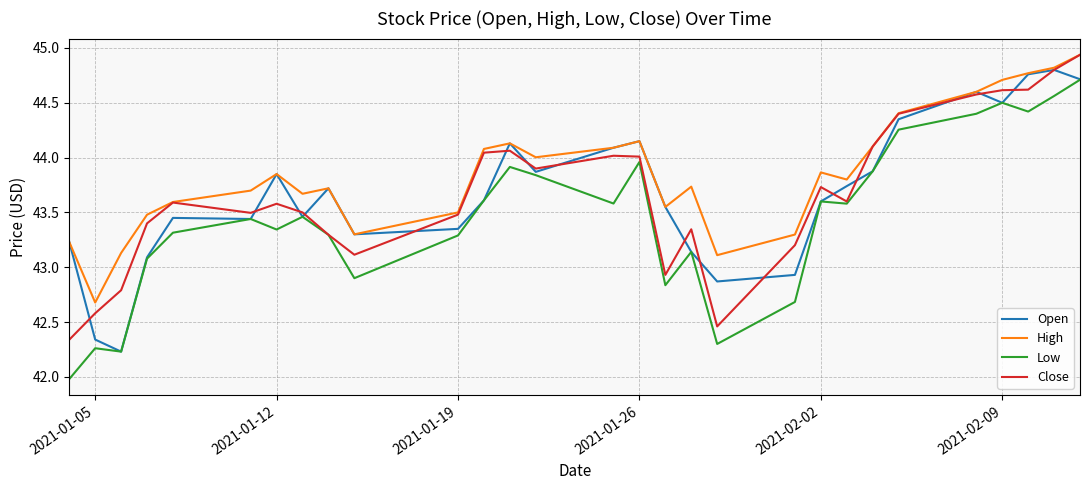

Which series has the widest spread of values?

Low